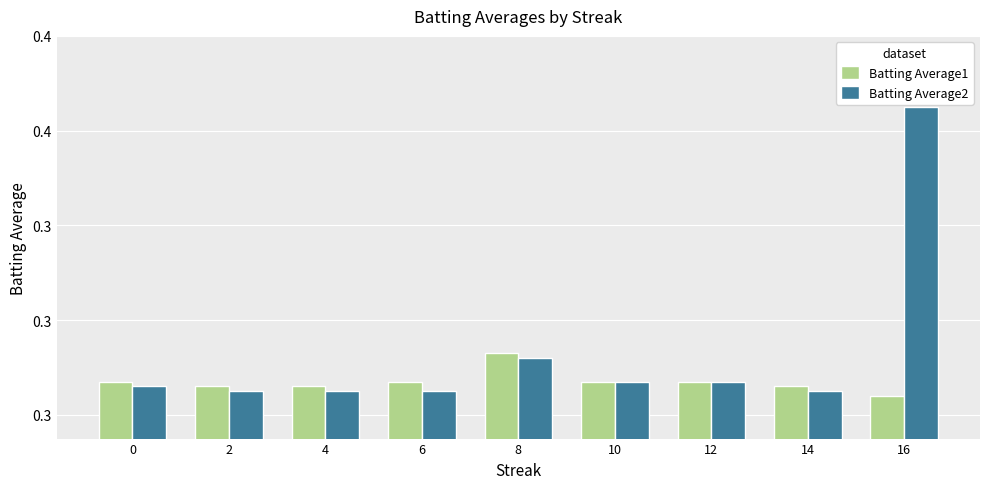

Rank the series at 8 from lowest to highest value.

Batting Average2, Batting Average1